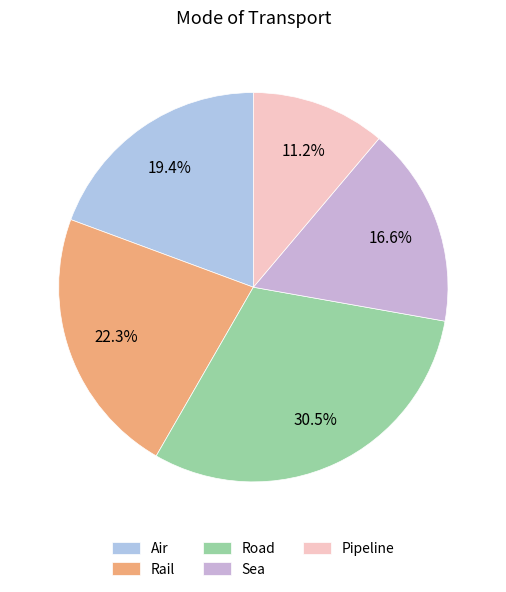

True or false: Pipeline accounts for 11% of the total.

True